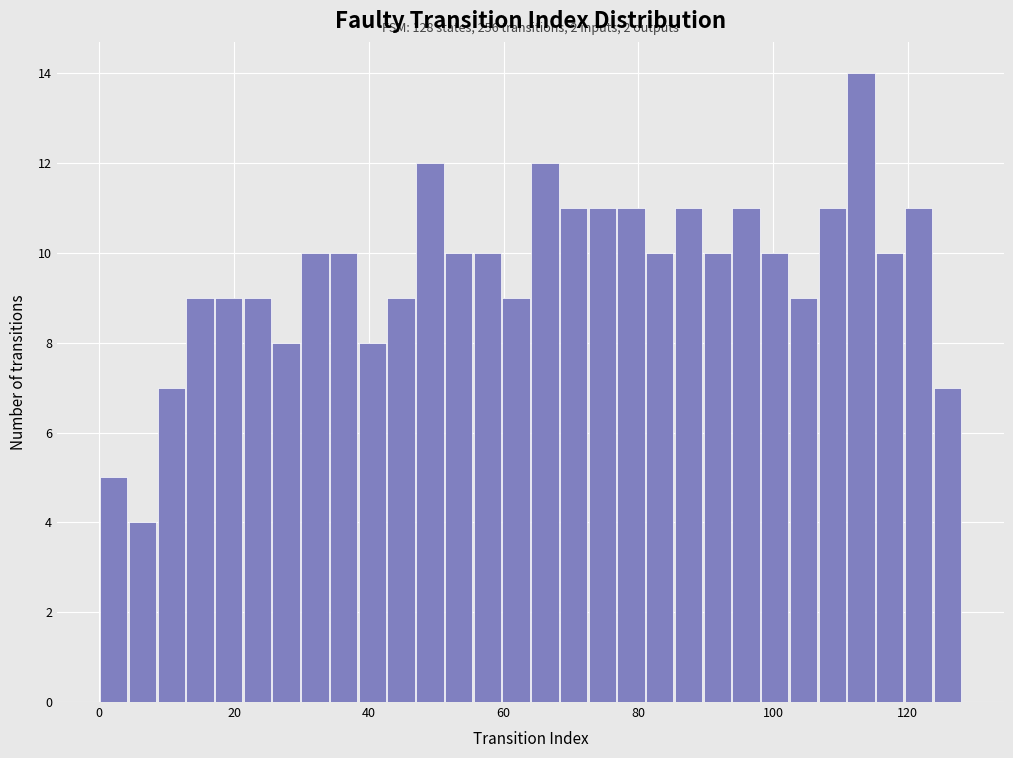

Read against the x-axis, roughly where is the centre of the tallest bar?

114